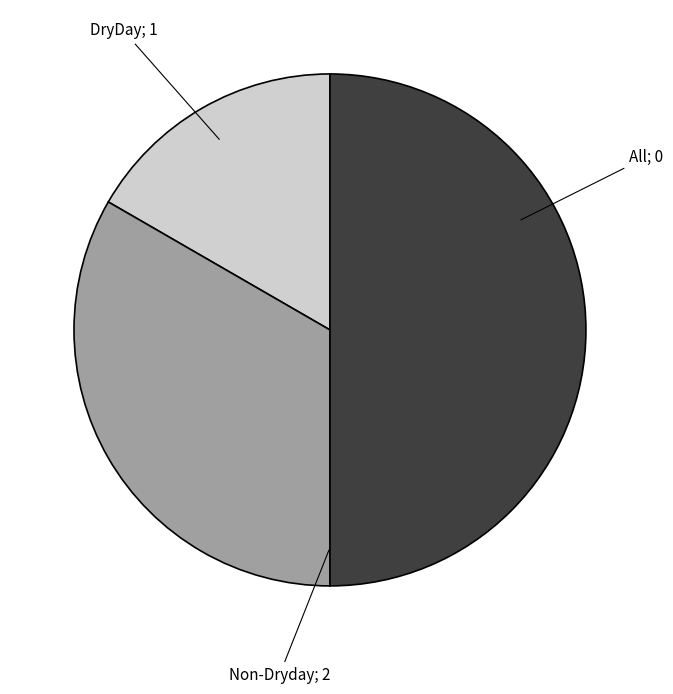

How many segments does this pie chart have?

3